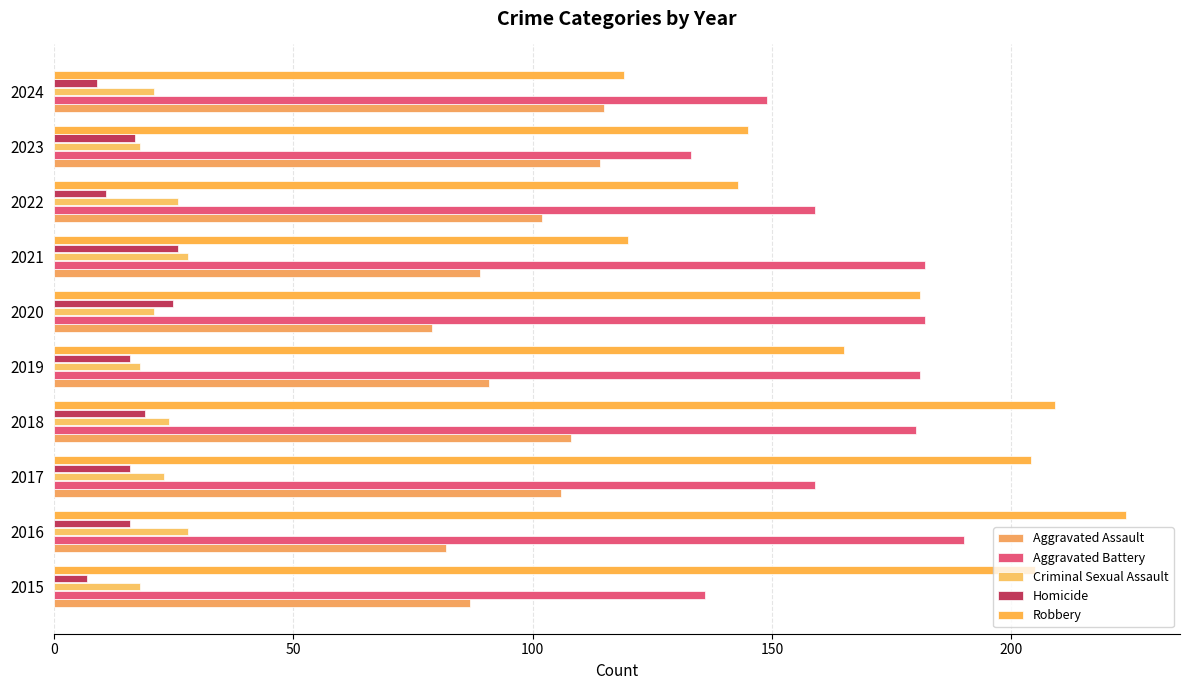

What is the difference between the second highest and minimum values in the Homicide series?

18